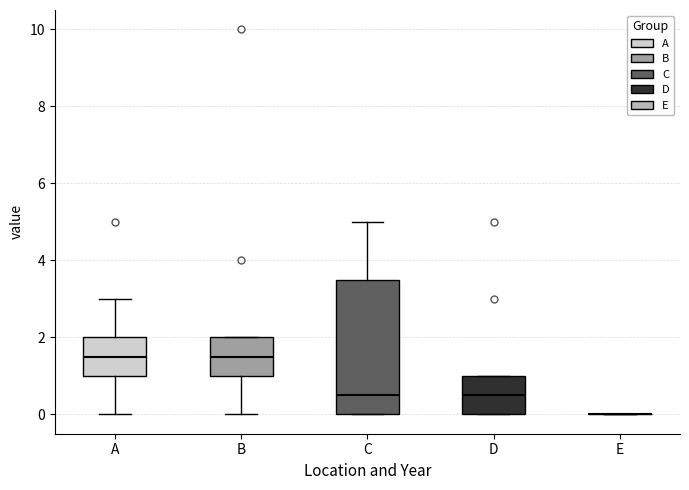

Where is the lower edge of the box for B on the y-axis? The values are not printed on the chart, so give them approximately, as read against the axis.

1.0